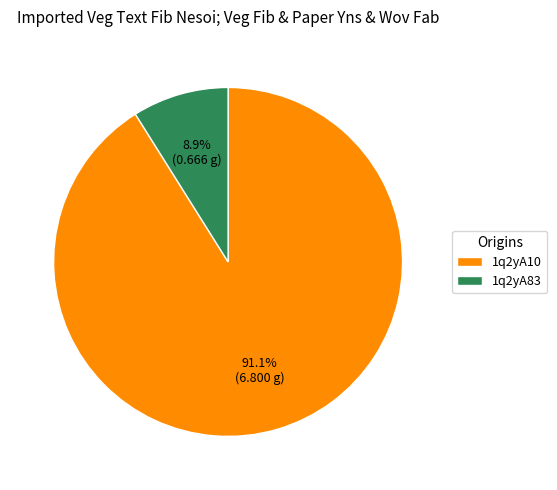

True or false: 1q2yA10 accounts for 91% of the total.

True